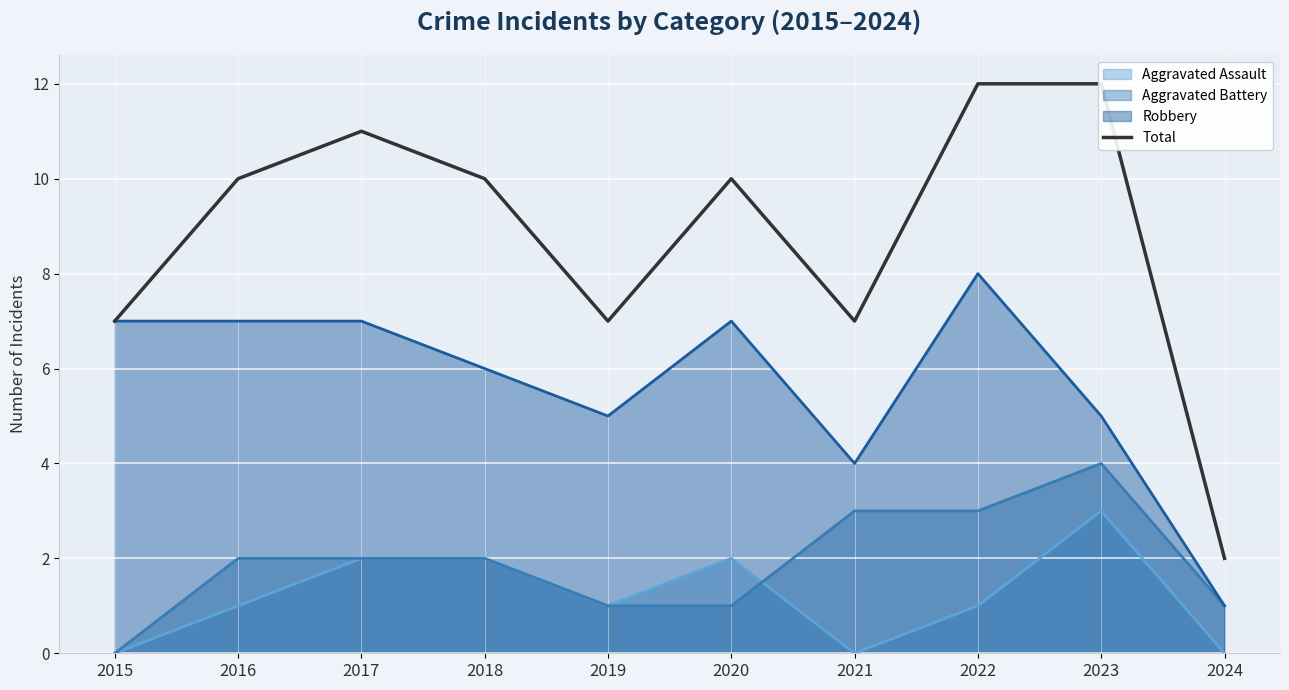

Rank the categories by value from highest to lowest.

2022, 2023, 2017, 2016, 2018, 2020, 2015, 2019, 2021, 2024